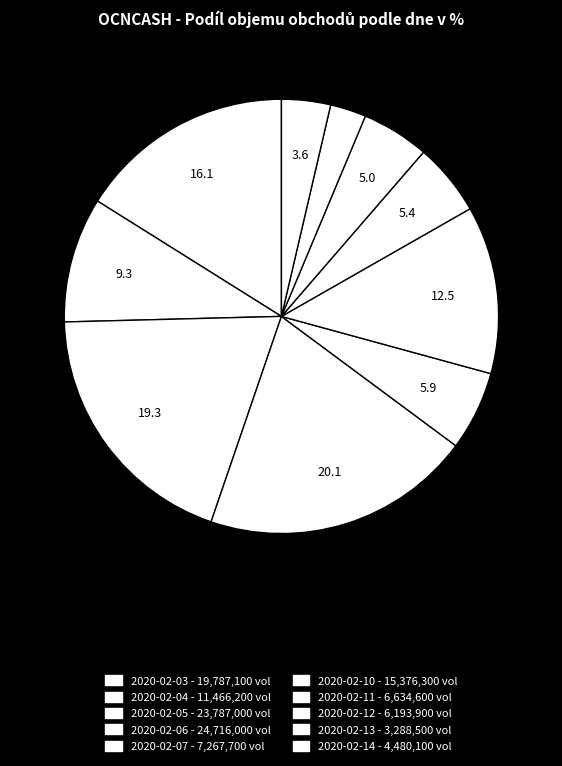

The 2020-02-03 slice represents 16% of the pie. True or false?

True